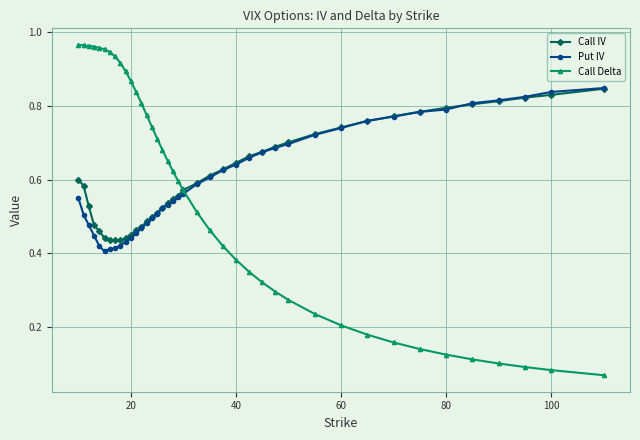

What are all the series names shown in the legend?

Call IV, Put IV, Call Delta